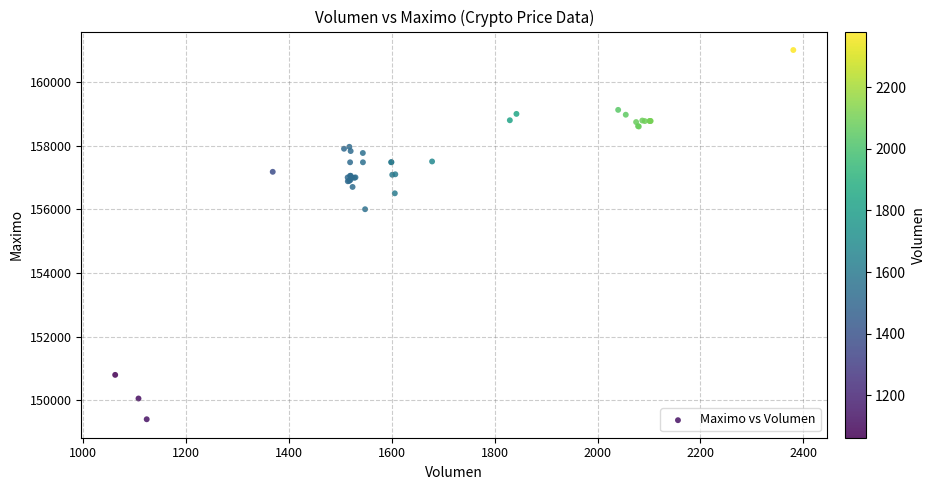

What Y value in the scatter plot is closest to 155202?

156000